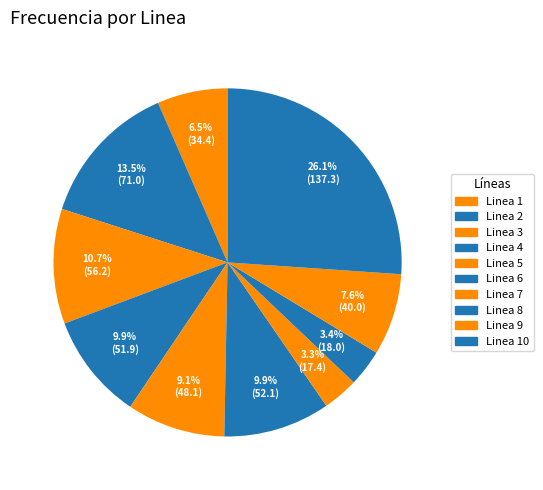

Count the number of slices in the pie.

10